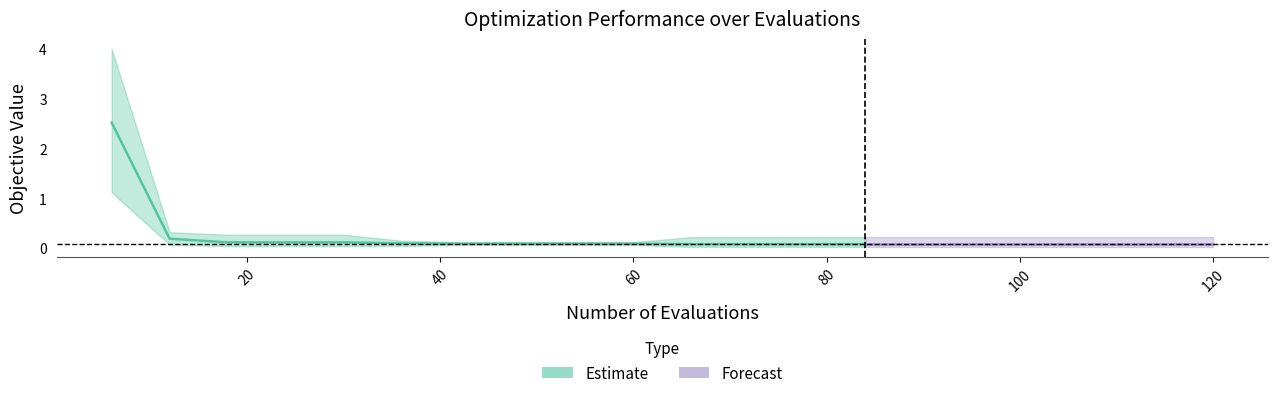

True or false: mean has more than 1 points higher than both neighbors.

False